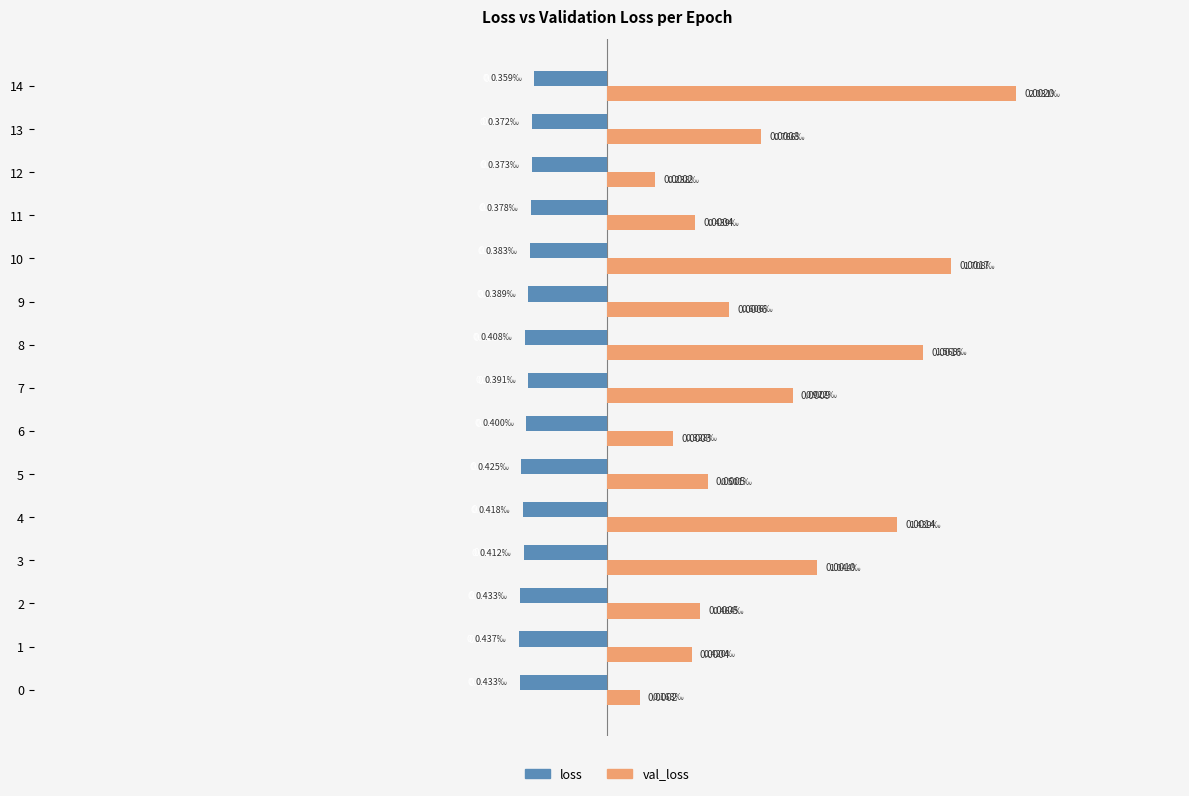

Which series has the widest spread of values?

val_loss